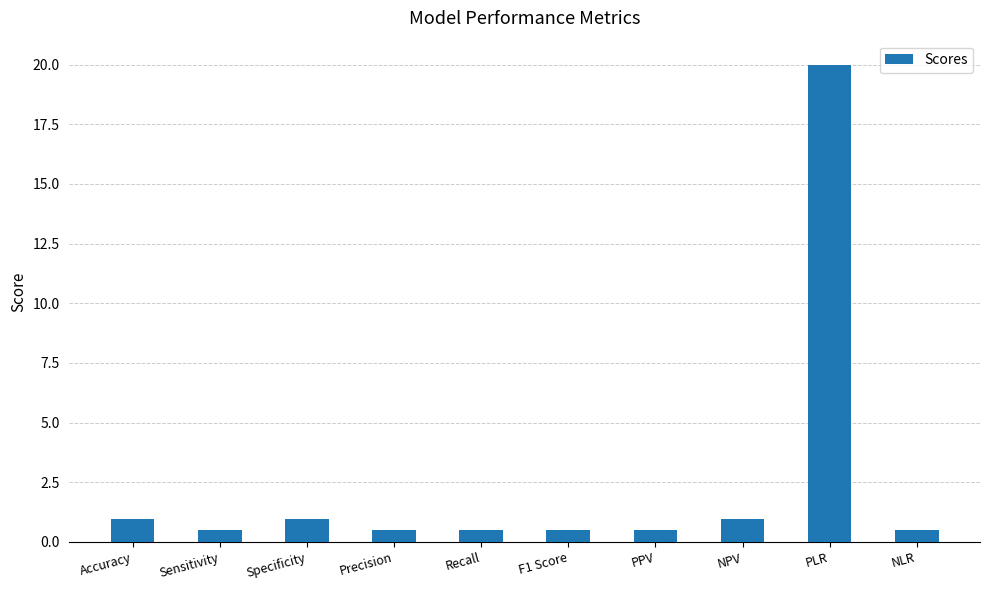

Which label corresponds to the largest value in the chart?

PLR